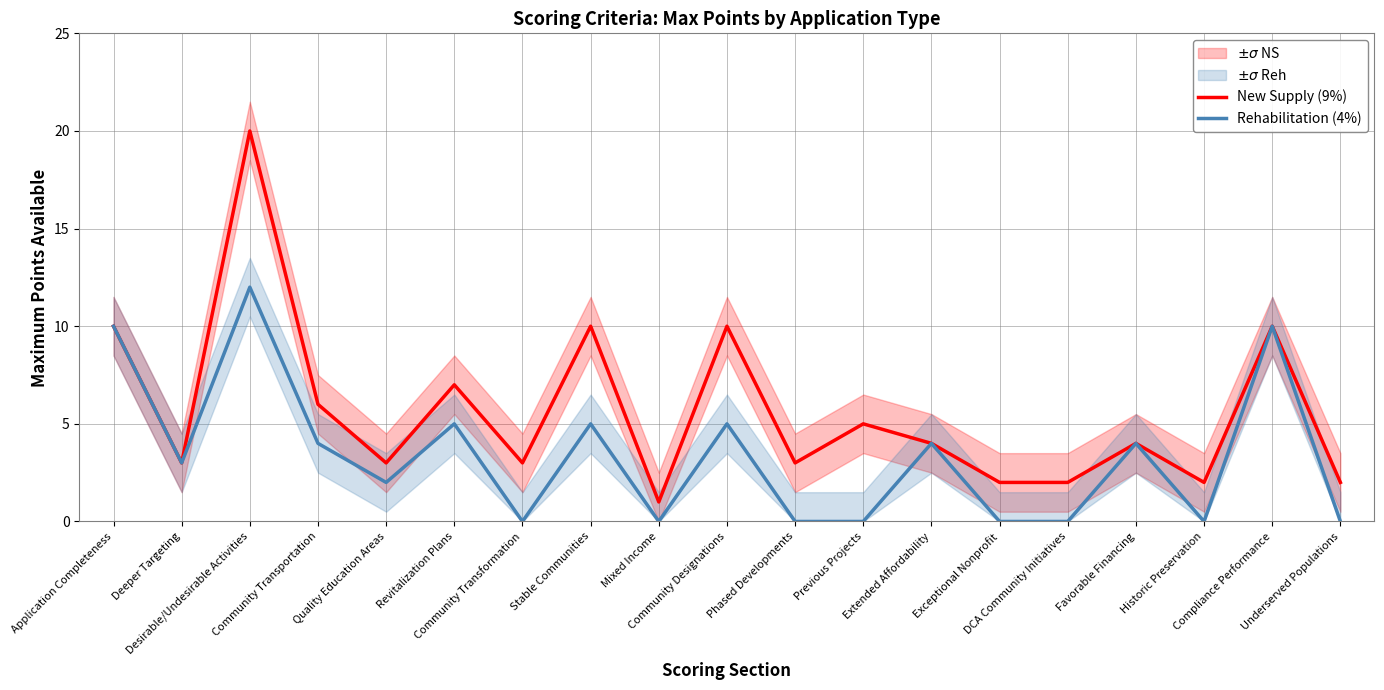

True or false: New Supply (9%) has a value of 16 at Community Designations.

False